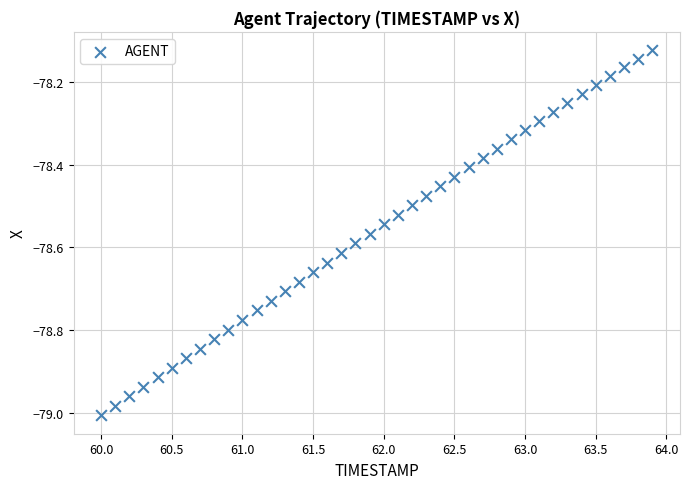

What is the range of Y values (max minus min)?

0.9